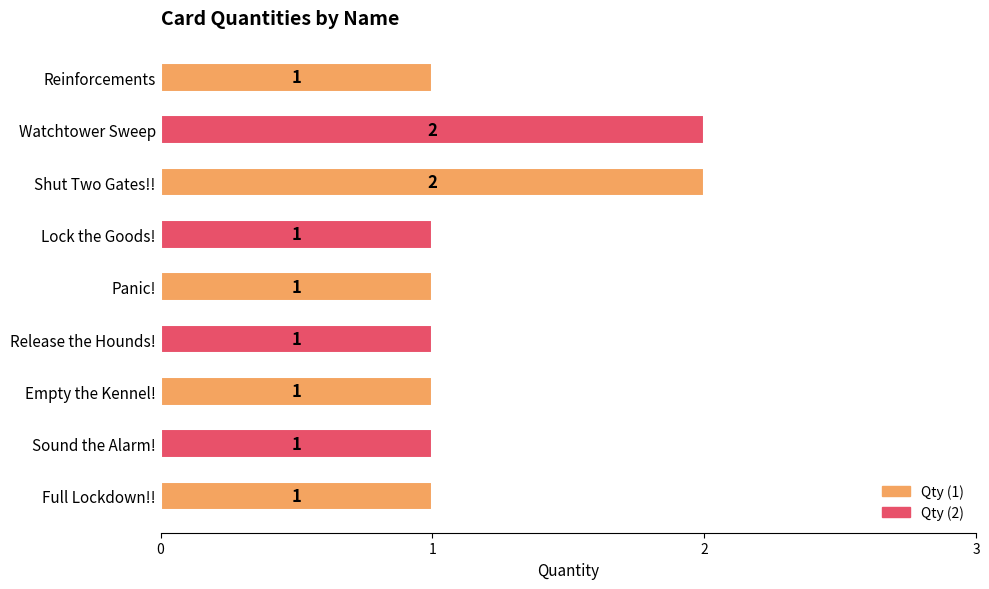

What is the sum of all values?

11